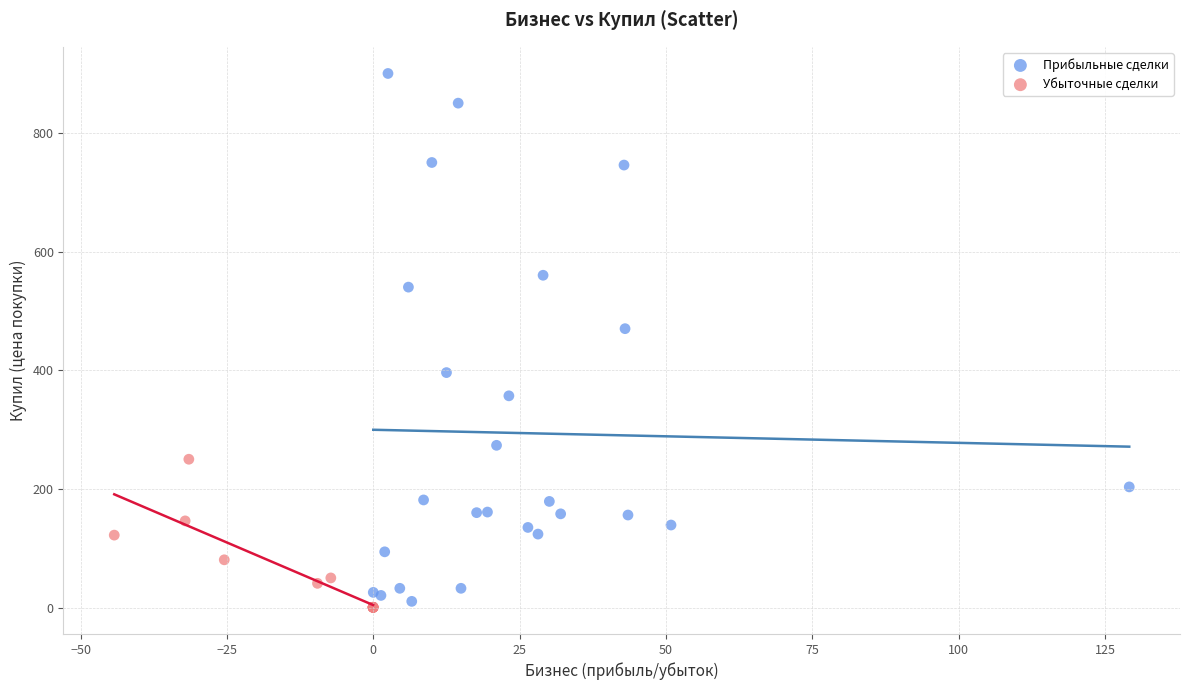

Which series reaches the maximum Y coordinate?

Прибыльные сделки